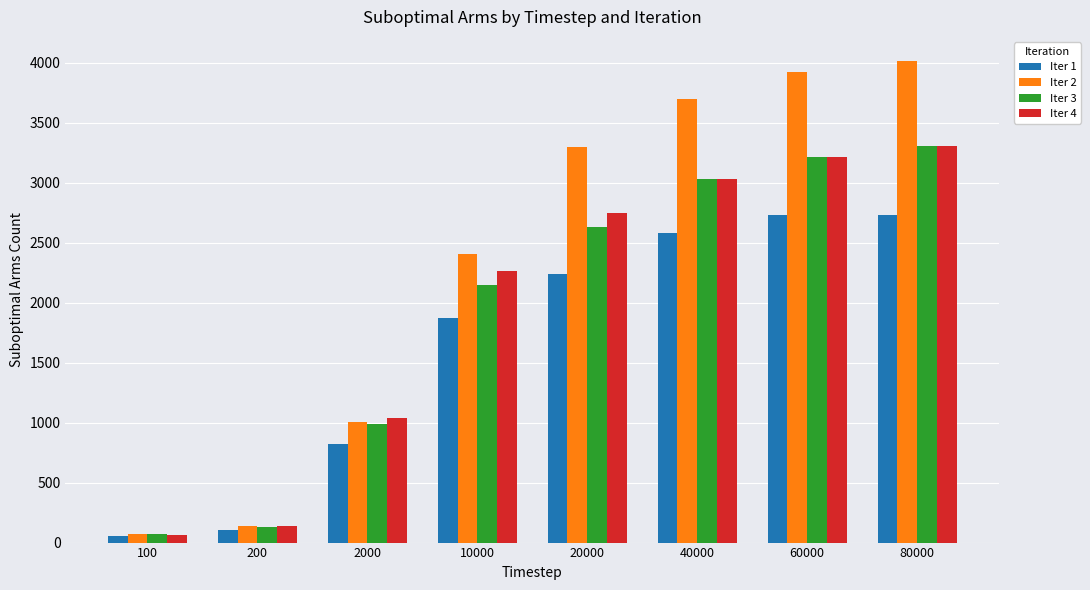

Is it true that Iter 3 equals 2632 at 20000?

True